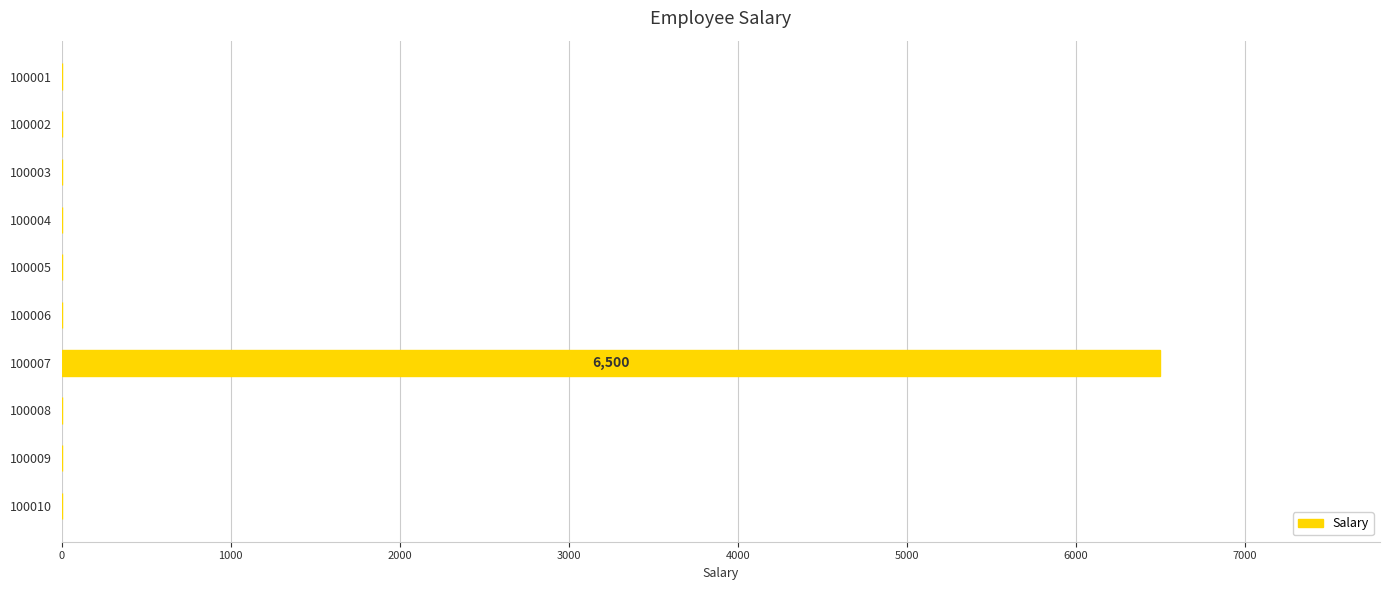

The value at 100004 is 2298. True or false?

False